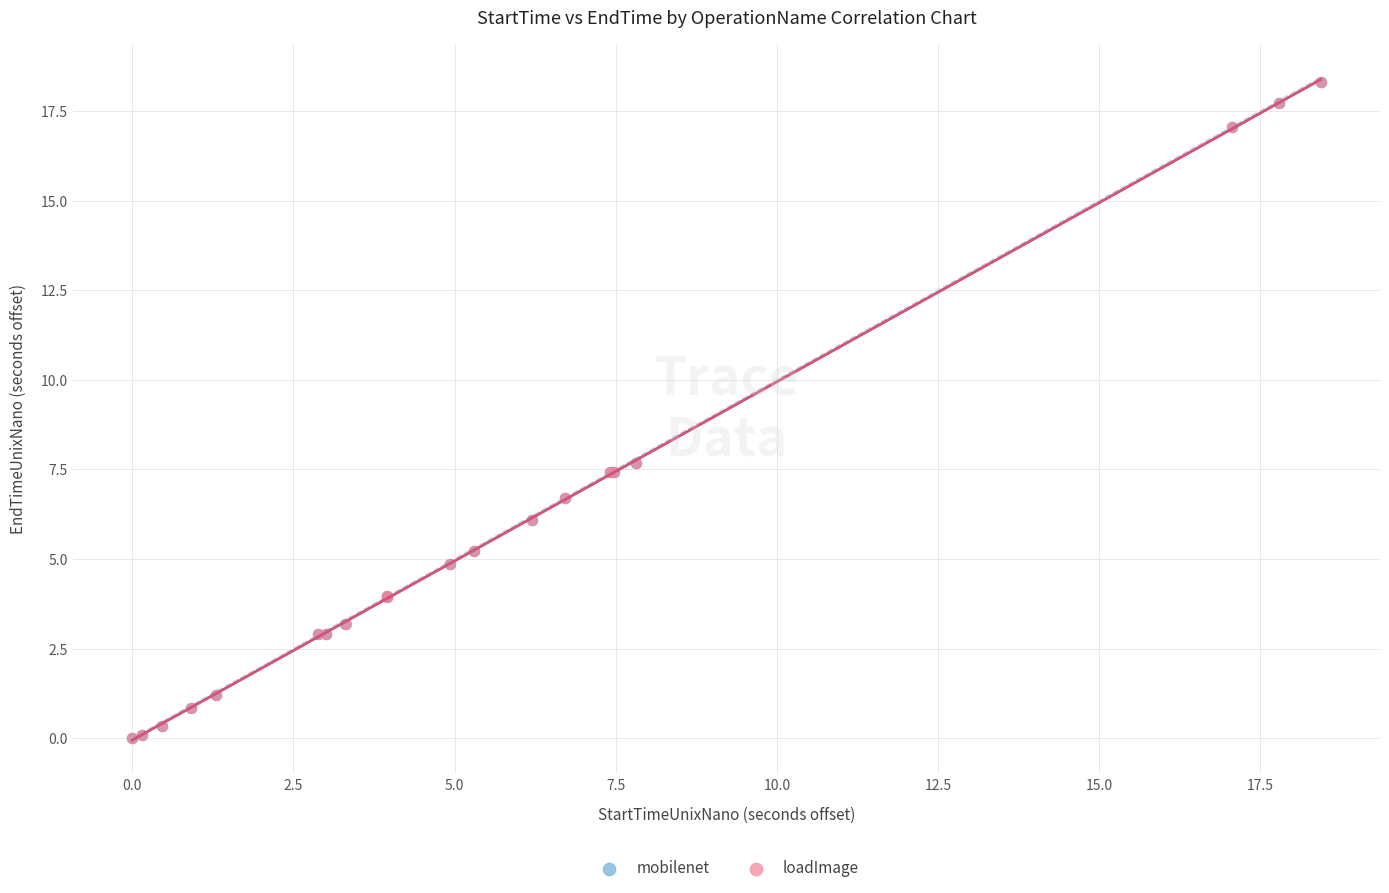

What are all the series names shown in the legend?

mobilenet, loadImage